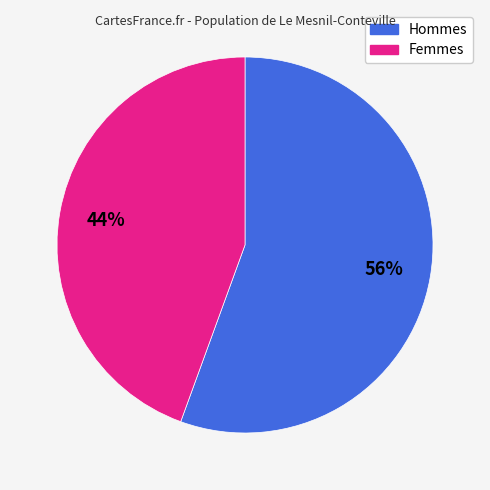

To the nearest percent, what is the average slice percentage?

50%